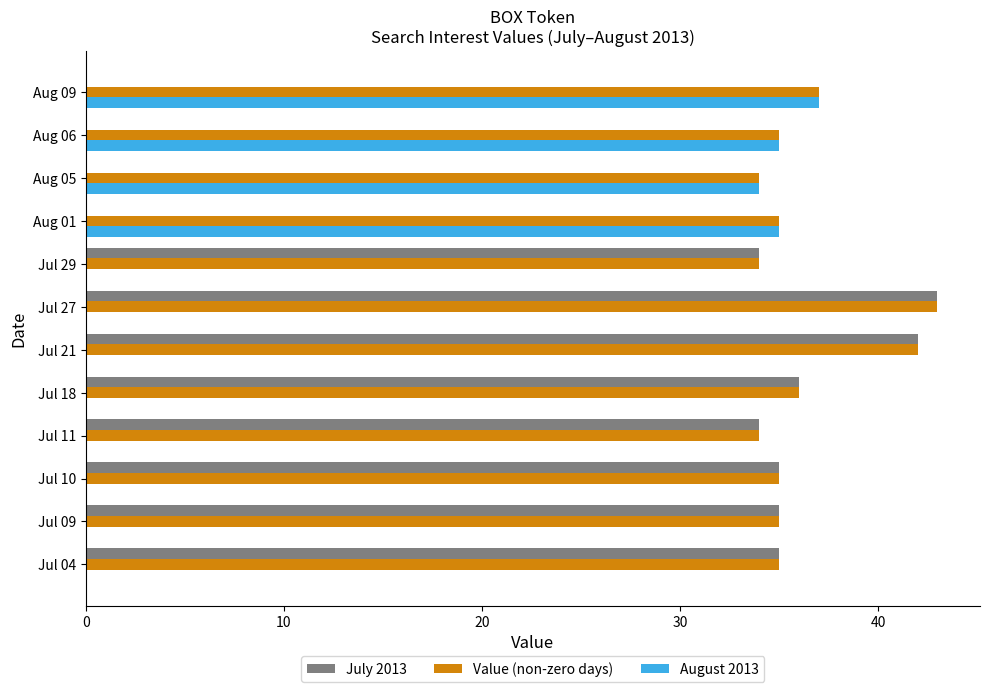

Which category has the highest value in the July 2013 series?

Jul 27